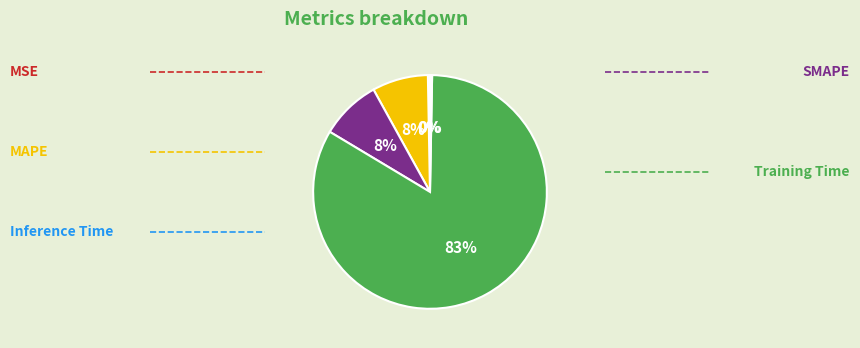

To the nearest percent, what is the average slice percentage?

20%